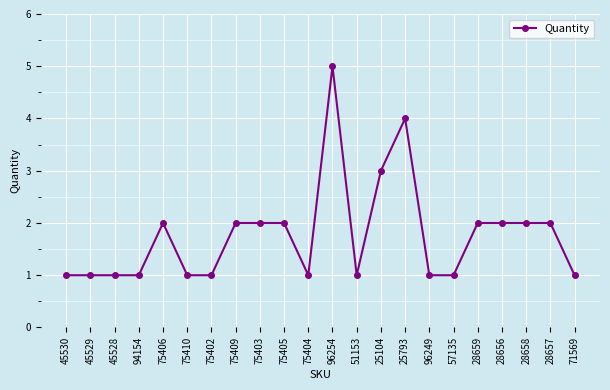

True or false: the data shows 1 at 75410.

True